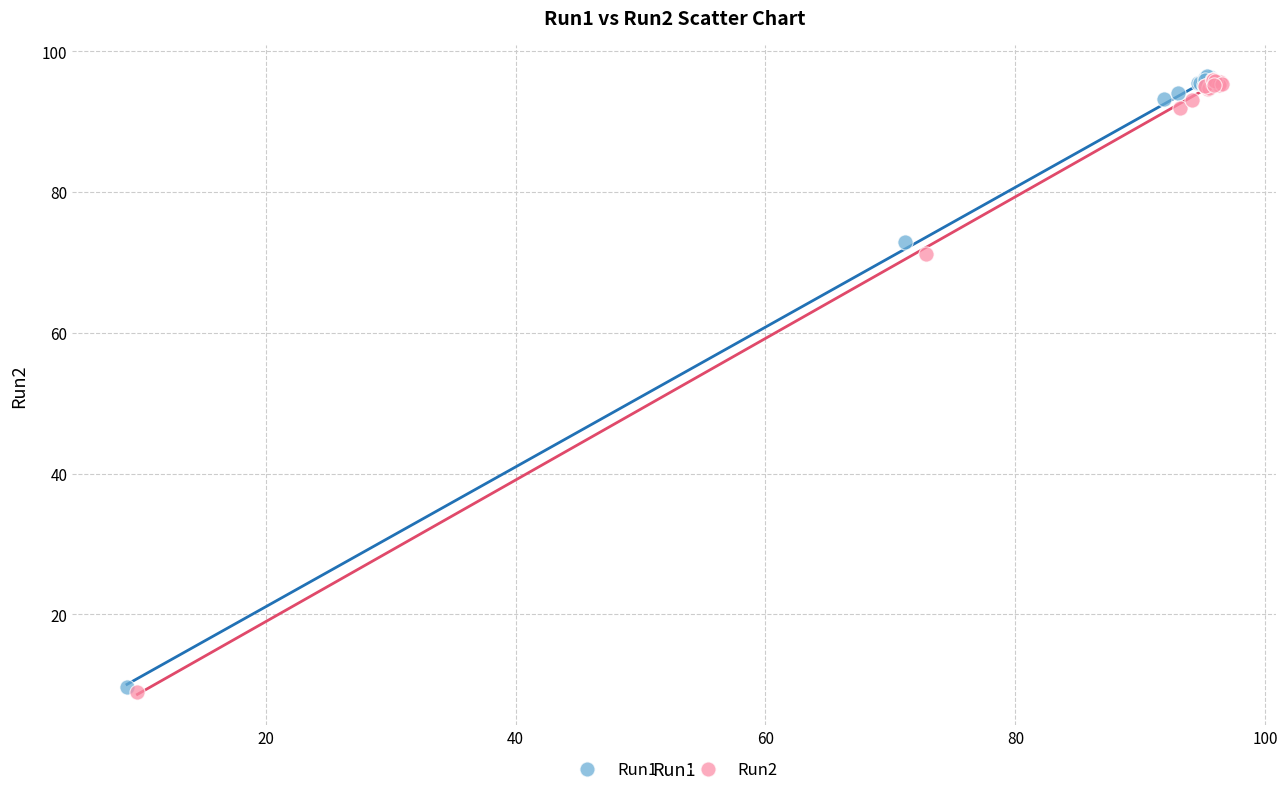

Which series has the largest Y range (max minus min)?

Run2